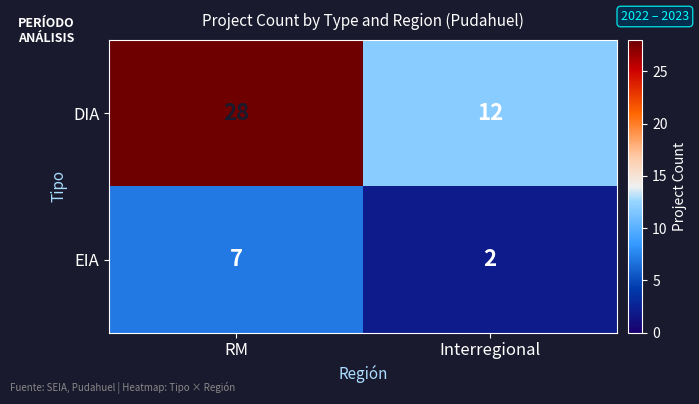

What is the difference between the EIA values at Interregional and RM?

5